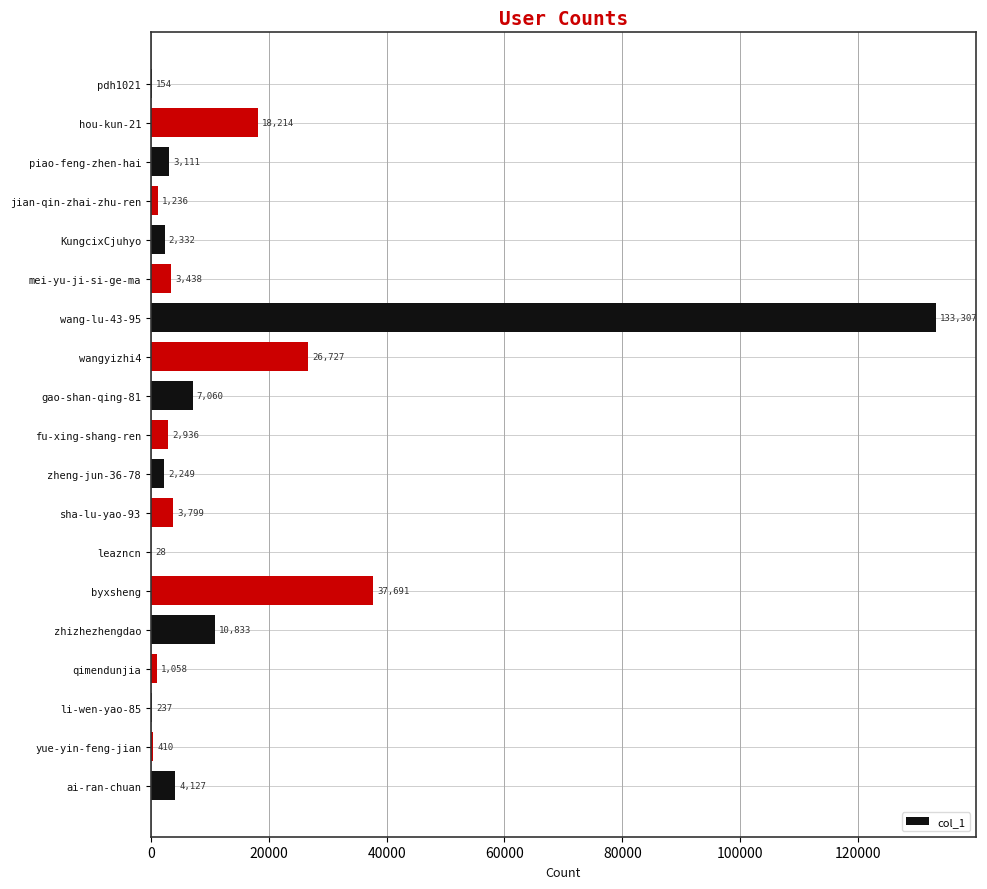

Reading bottom to top, list all the values displayed in this chart.

ai-ran-chuan=4127	yue-yin-feng-jian=410	li-wen-yao-85=237	qimendunjia=1058	zhizhezhengdao=10833	byxsheng=37691	leazncn=28	sha-lu-yao-93=3799	zheng-jun-36-78=2249	fu-xing-shang-ren=2936	gao-shan-qing-81=7060	wangyizhi4=26727	wang-lu-43-95=133307	mei-yu-ji-si-ge-ma=3438	KungcixCjuhyo=2332	jian-qin-zhai-zhu-ren=1236	piao-feng-zhen-hai=3111	hou-kun-21=18214	pdh1021=154